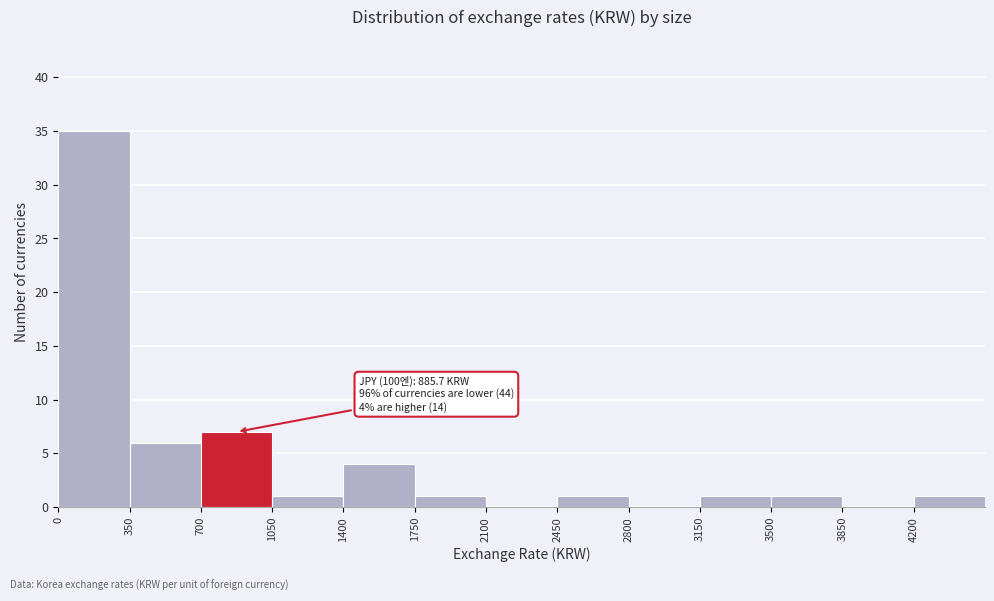

Over which range of the x-axis is the bar tallest?

0 to 350